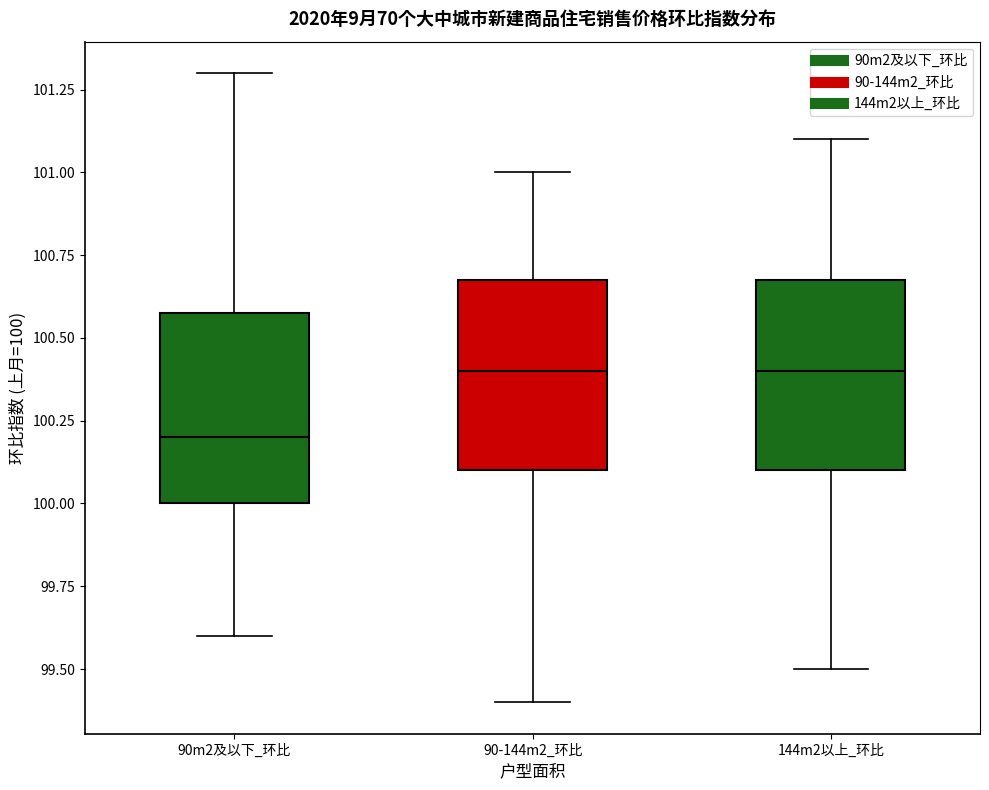

Where does the median line of the box for 90-144m2_环比 sit on the y-axis? The values are not printed on the chart, so give them approximately, as read against the axis.

100.4